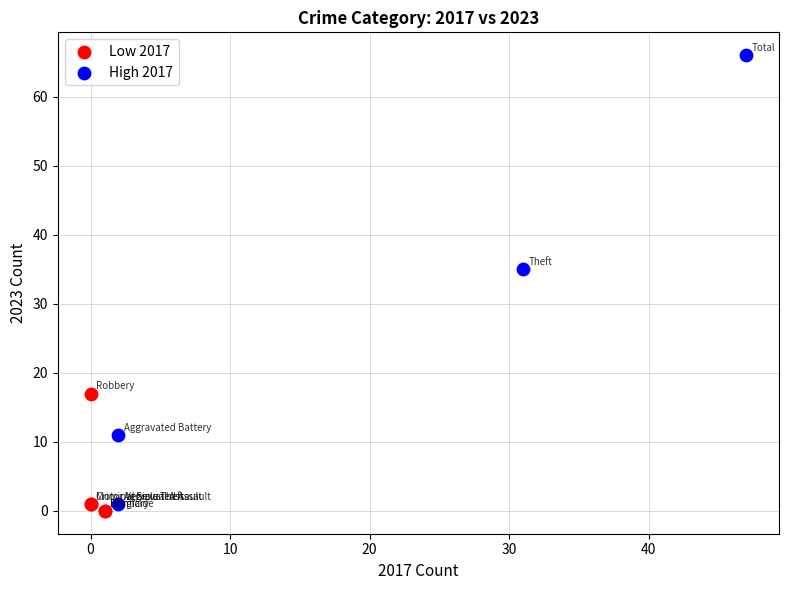

Which series reaches the maximum Y coordinate?

High 2017